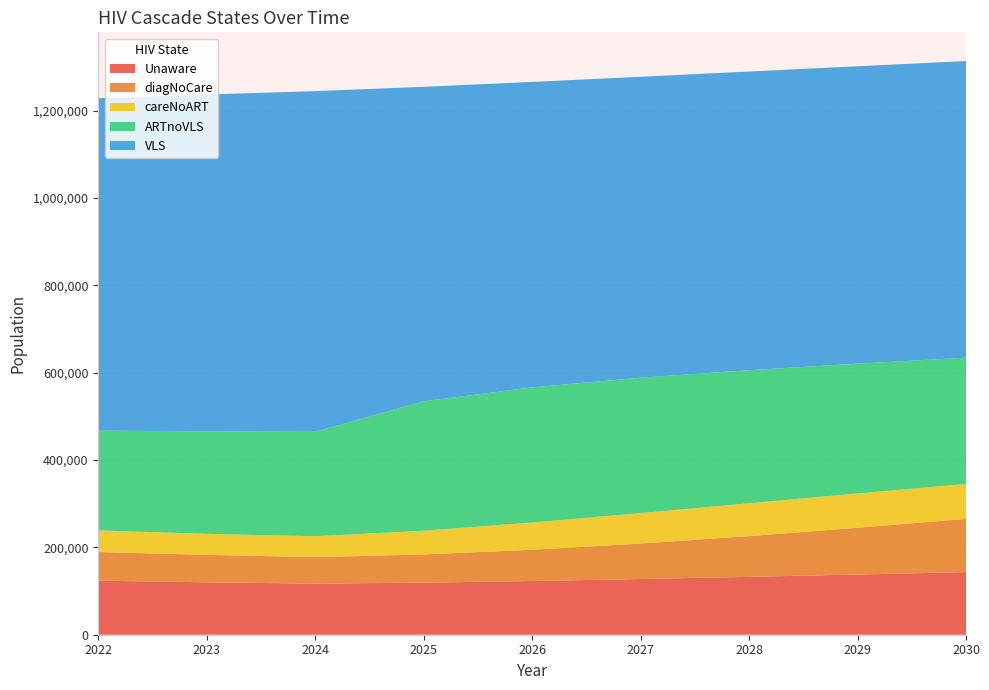

Reading left to right, list all the values displayed in this chart.

Unaware: 123695	120013	116993	119248	122999	127516	132501	137828	143434
diagNoCare: 65665	62895	60739	64544	71484	81258	93390	107170	121843
careNoART: 49421	48123	47745	54390	62494	69745	75166	78493	79934
ARTnoVLS: 228656	234466	239284	296323	309344	310018	304651	297140	289152
VLS: 761097	771449	779886	720042	699466	689039	683871	680992	679257